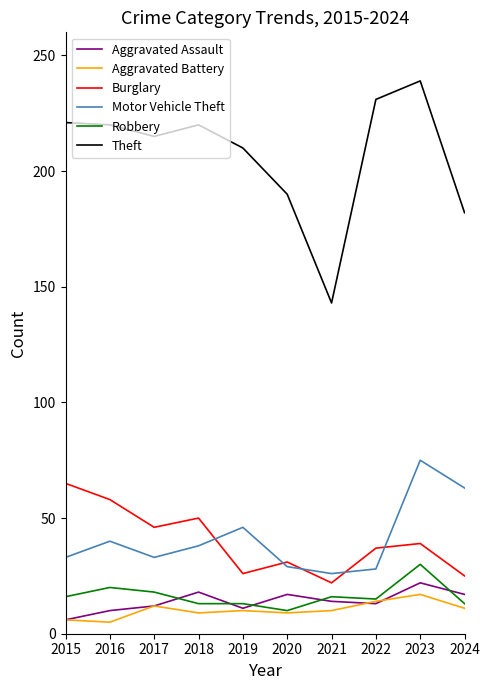

Which series has the largest total across all categories?

Theft